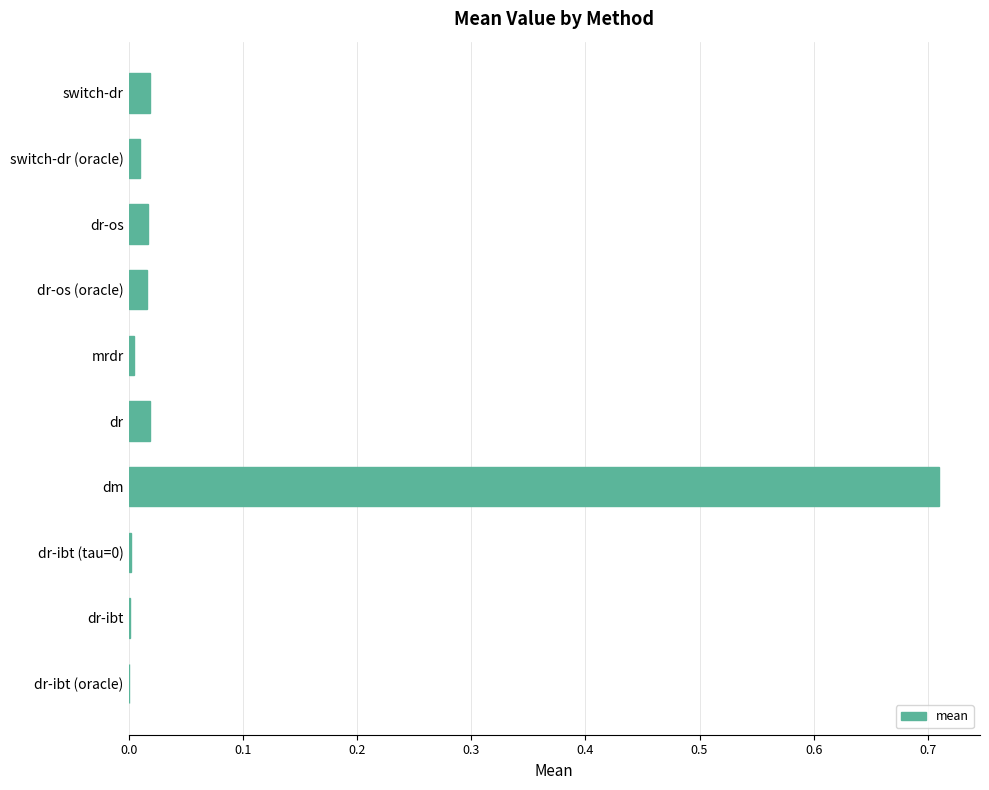

At which category does the chart reach its peak across all series?

dm